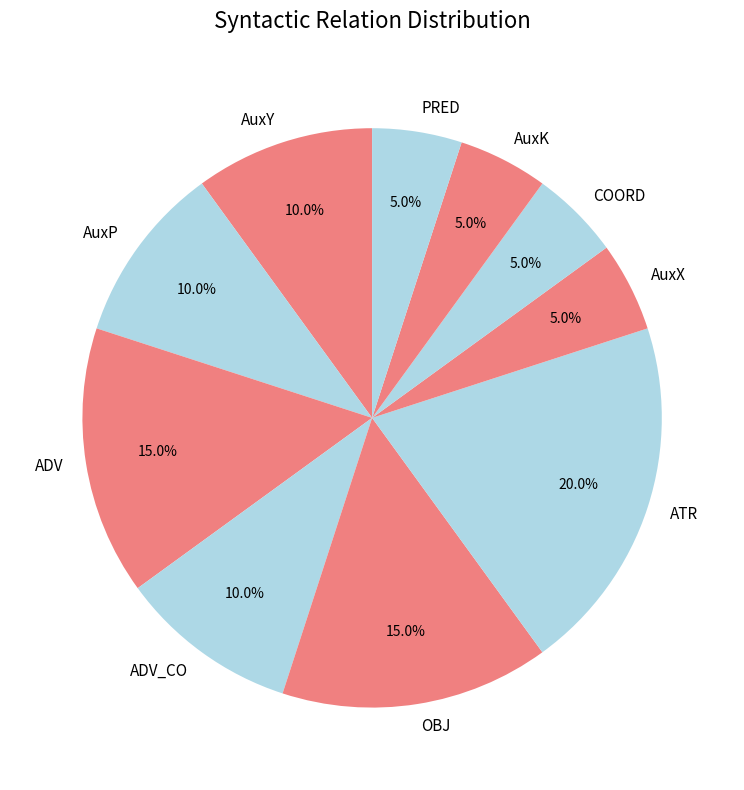

Is there any slice that represents more than half of the pie?

No